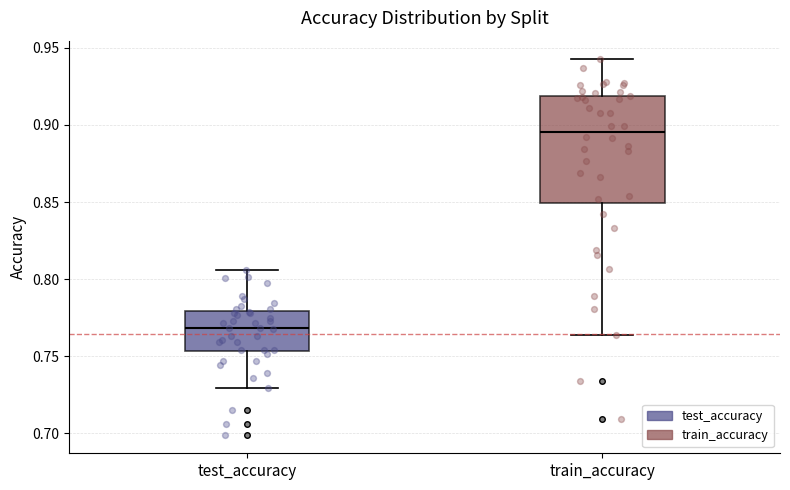

Which box's median line is the lowest?

test_accuracy